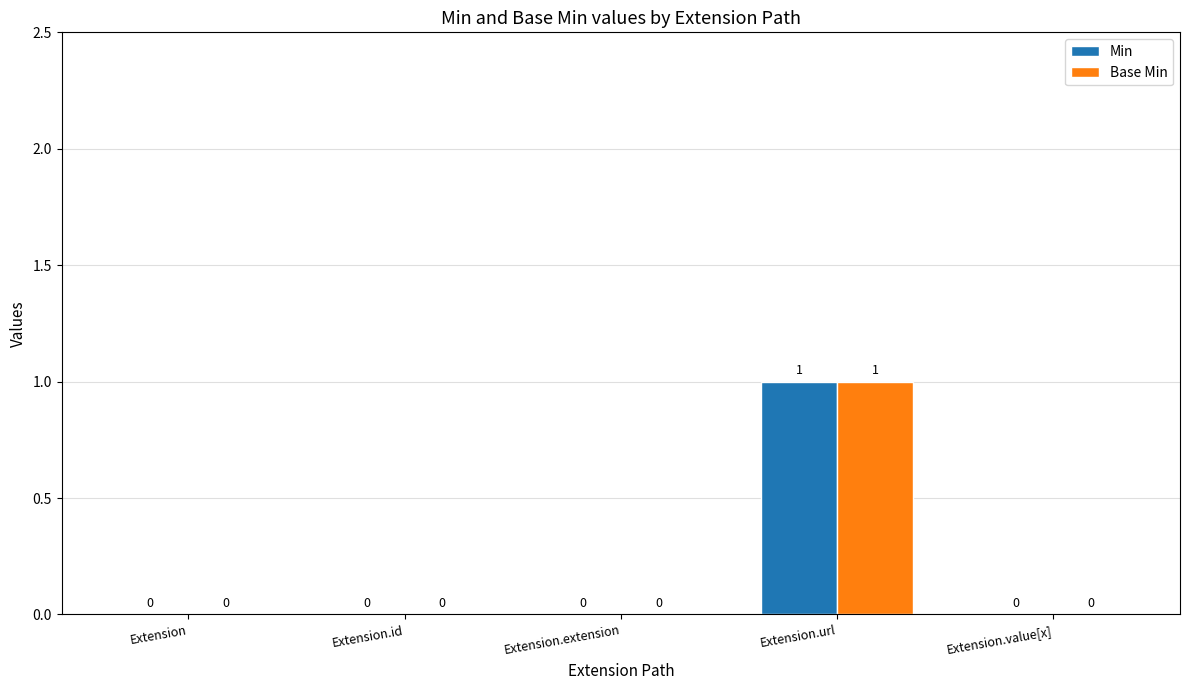

Is the value of Base Min at Extension.url greater than the value of Min at Extension.id?

Yes